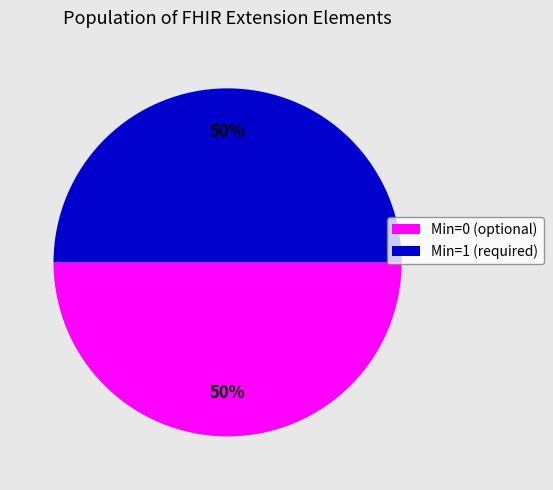

To the nearest percent, what is the average slice percentage?

50%